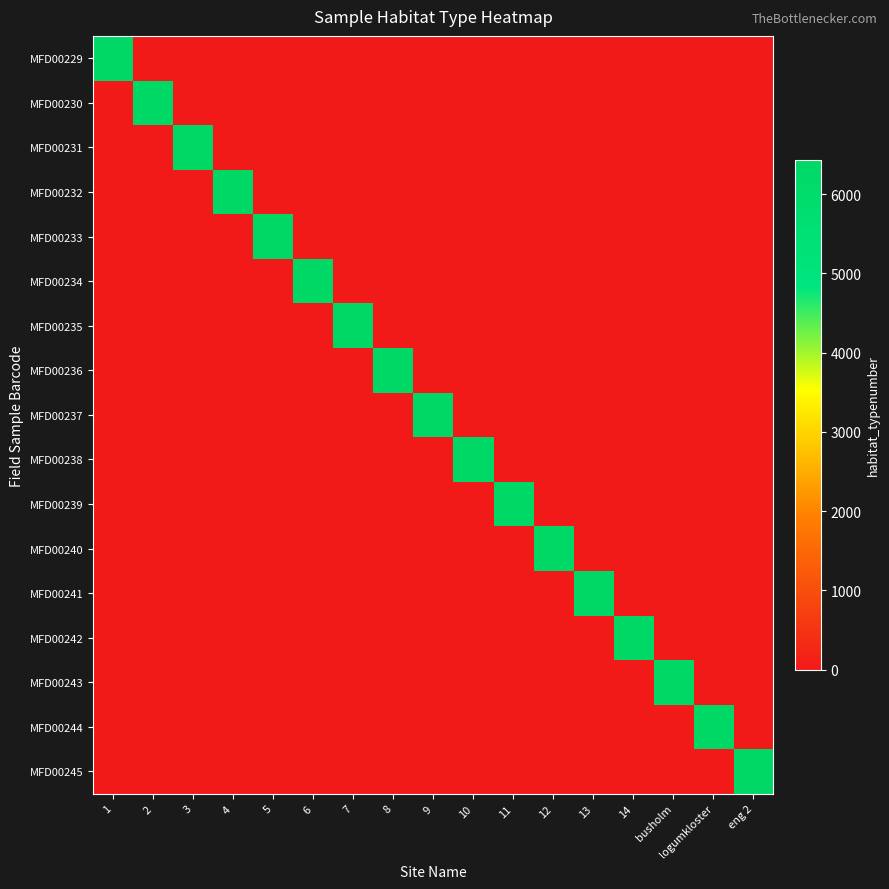

Which series has the largest range (max minus min)?

MFD00229